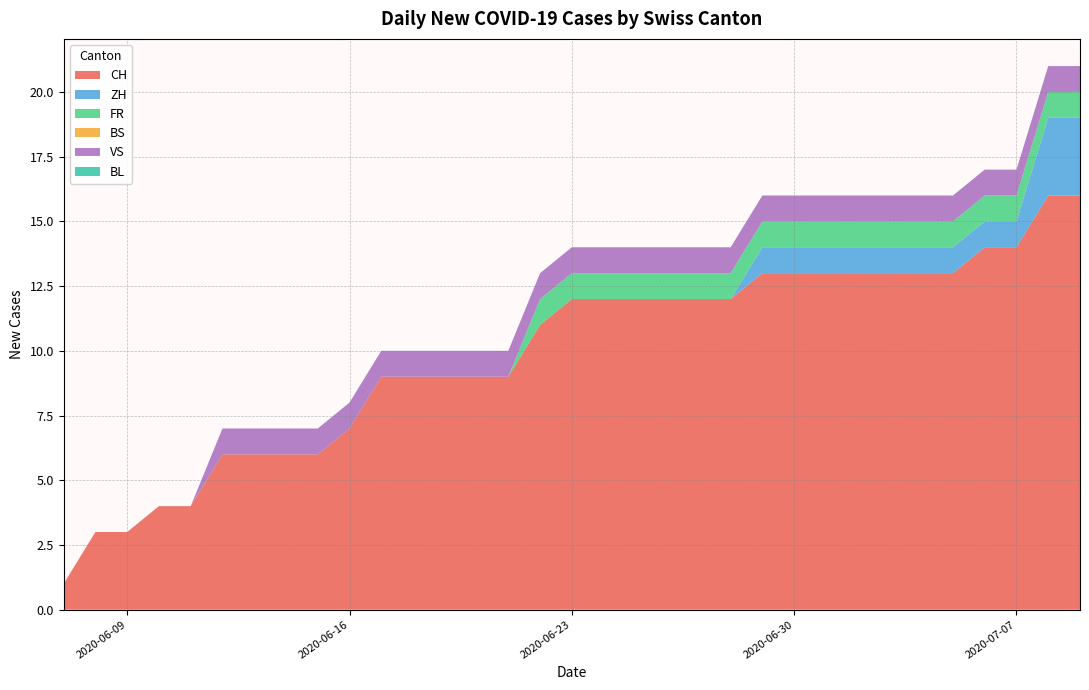

Does the chart have visible grid lines?

Yes